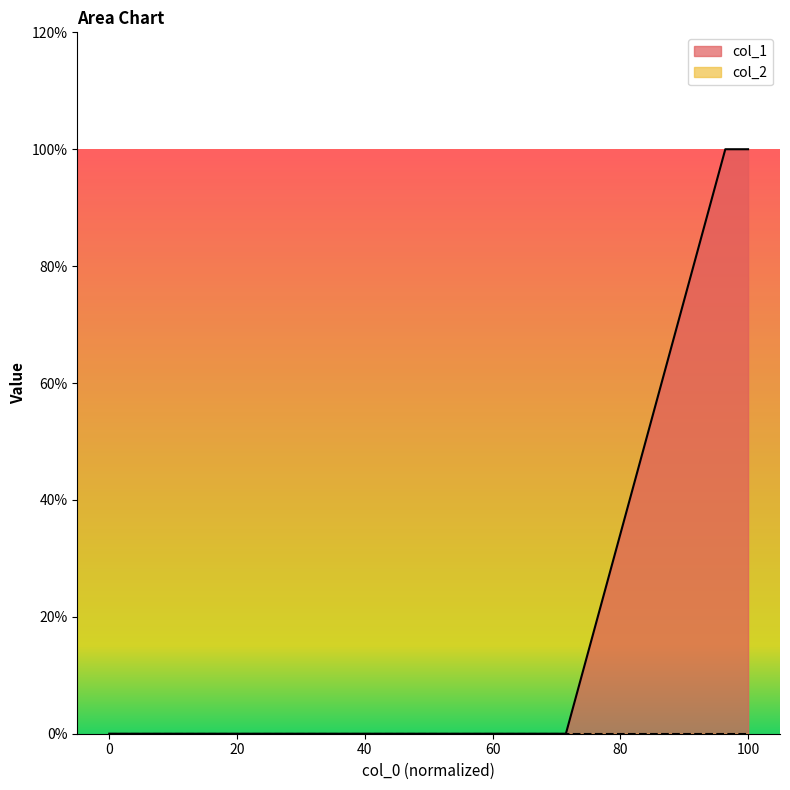

Reading left to right, transcribe all the data shown in this chart.

0	0	1	1